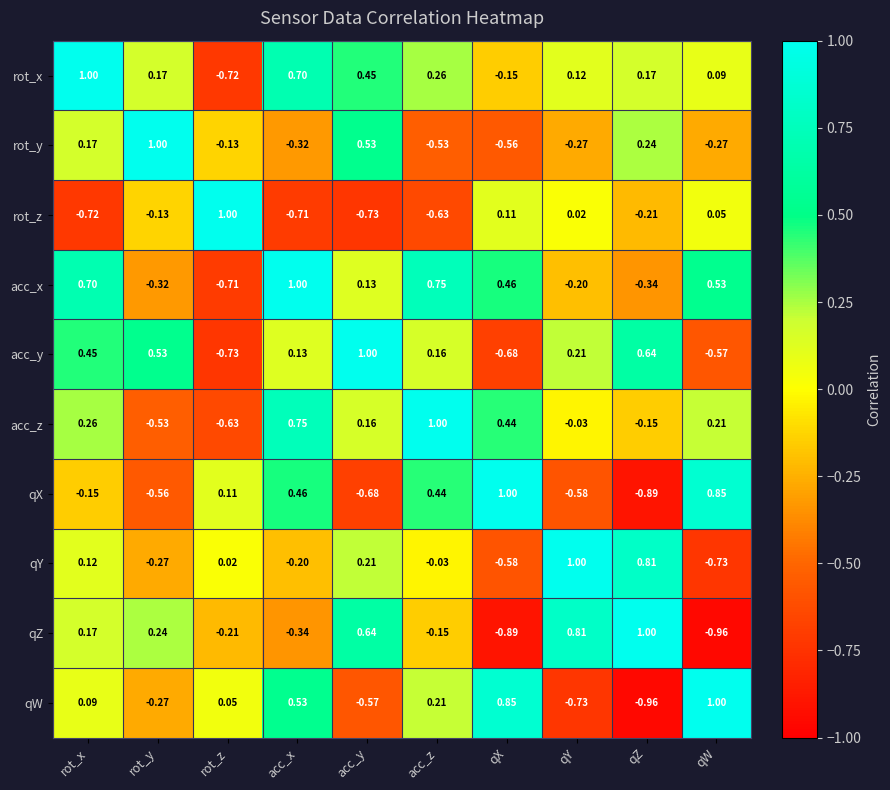

At which label does acc_z reach its minimum?

rot_z